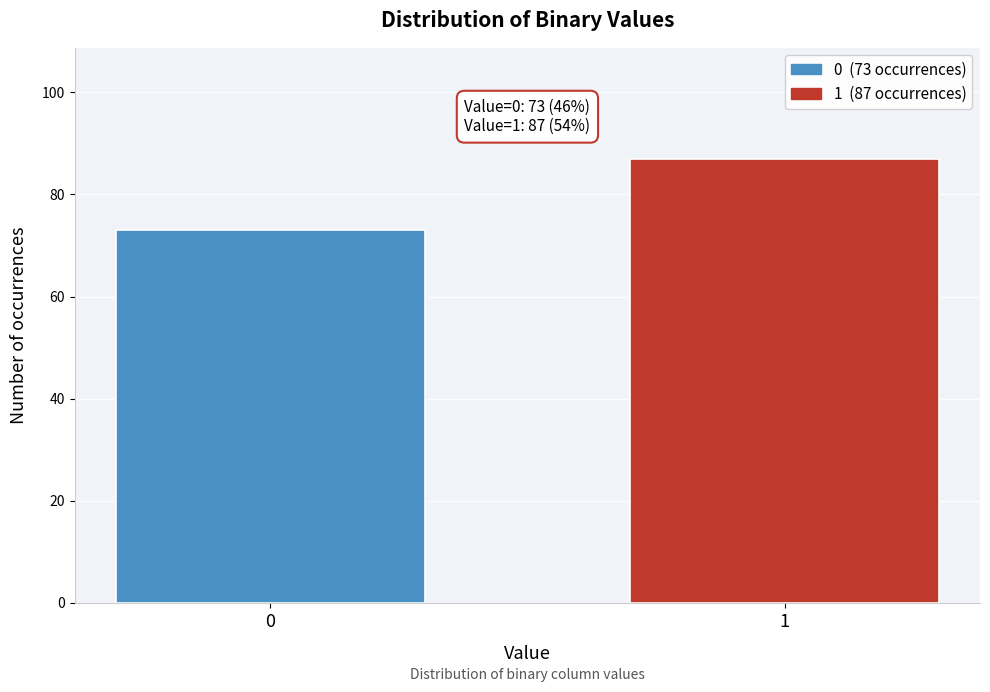

Reading left to right, transcribe all the data shown in this chart.

0=73	1=87